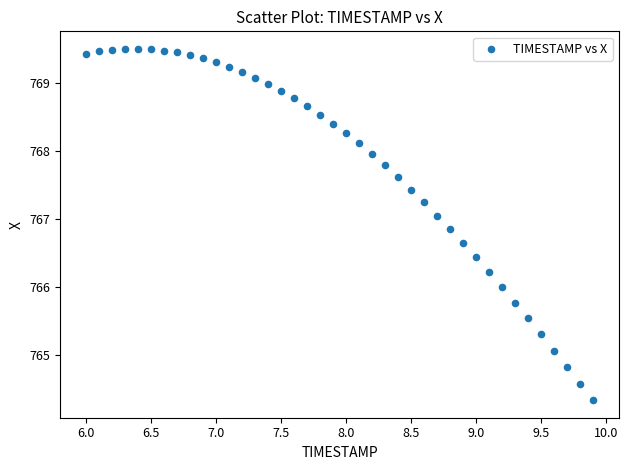

What is the range of X values (max minus min)?

3.9